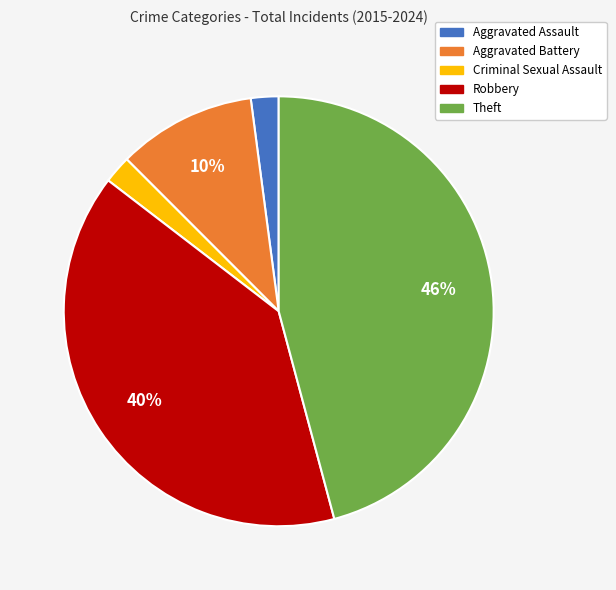

Which slice is the largest?

Theft